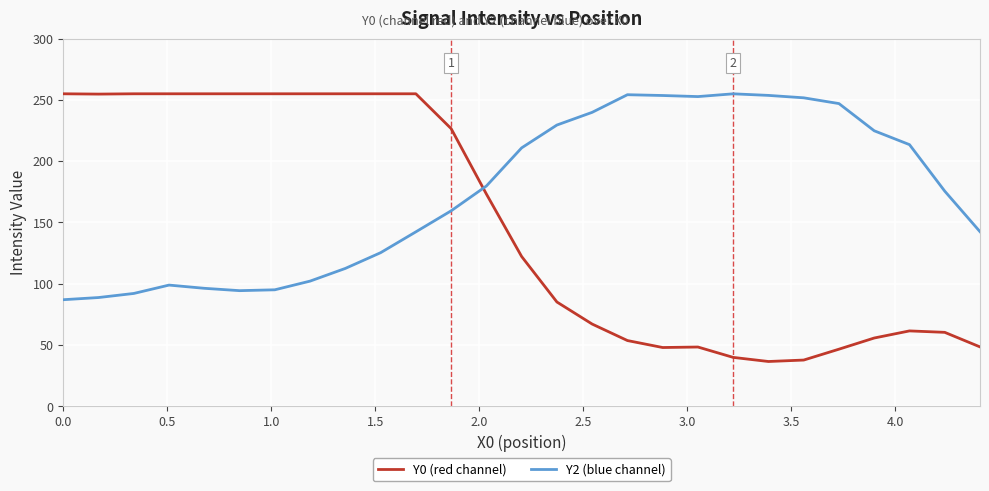

Which series has the widest spread of values?

Y0 (red channel)